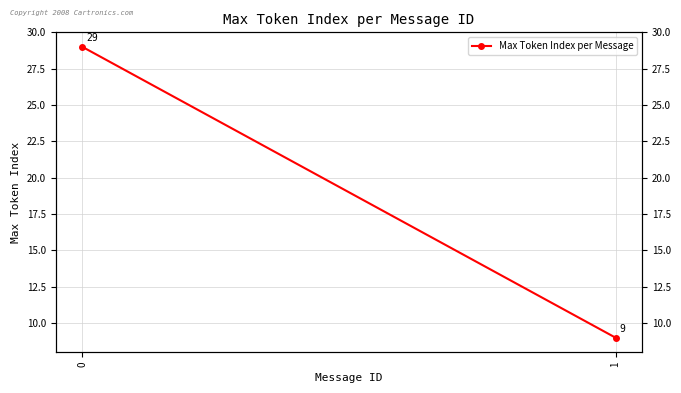

List the labels in order of value, smallest first.

1, 0